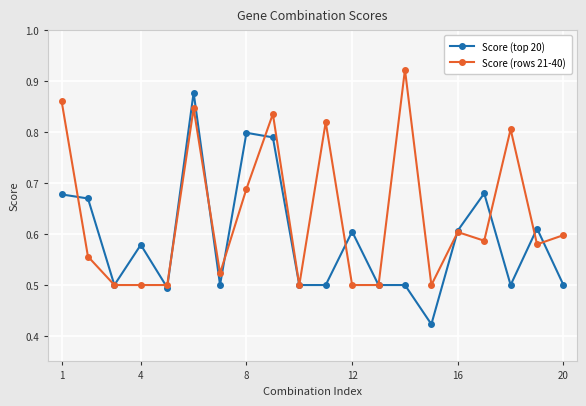

Rank the series by their average value, from lowest to highest.

Score (top 20), Score (rows 21-40)